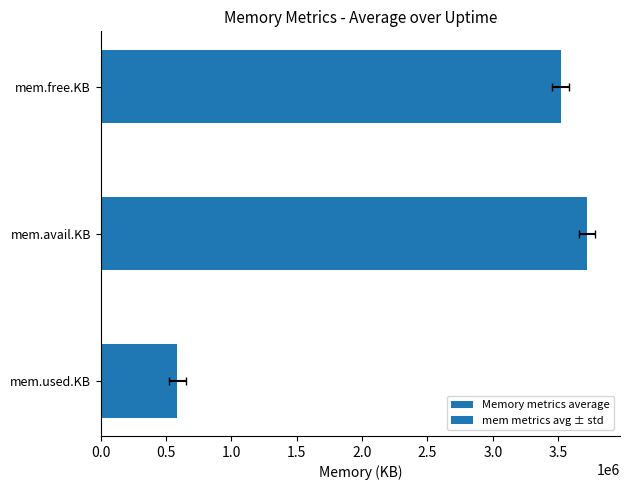

The mem metrics avg ± std series shows 1938970.9 at mem.avail.KB. True or false?

False